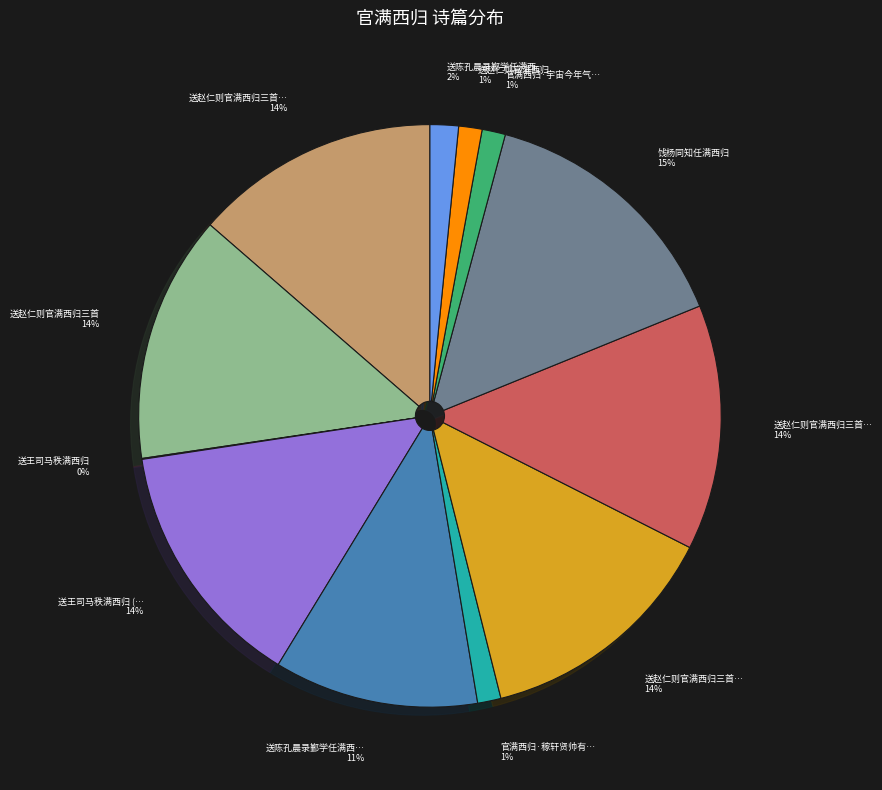

Is there any slice that represents more than half of the pie?

No